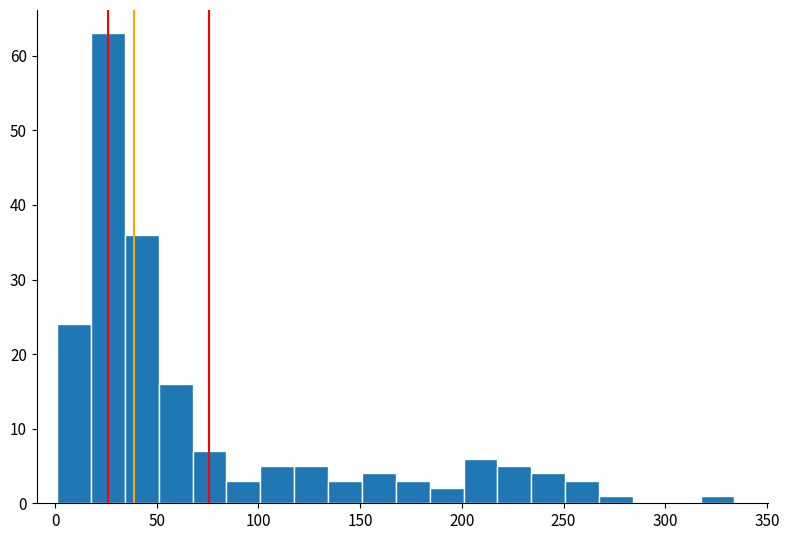

Around what value on the x-axis is the tallest bar? Give the approximate position of its centre, as read against the axis.

25